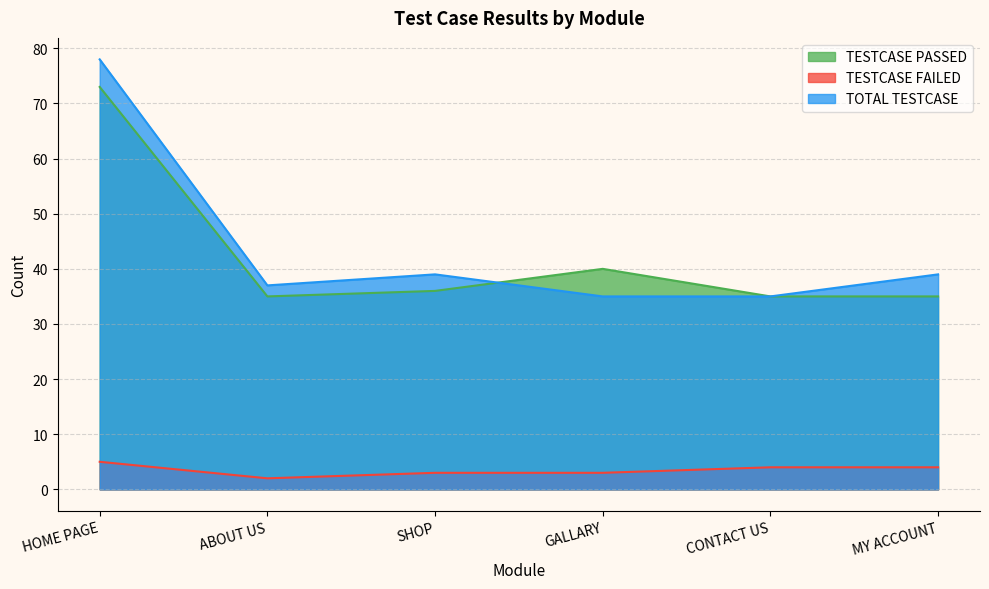

What is the value of the TOTAL TESTCASE point at the 6th from the left?

39